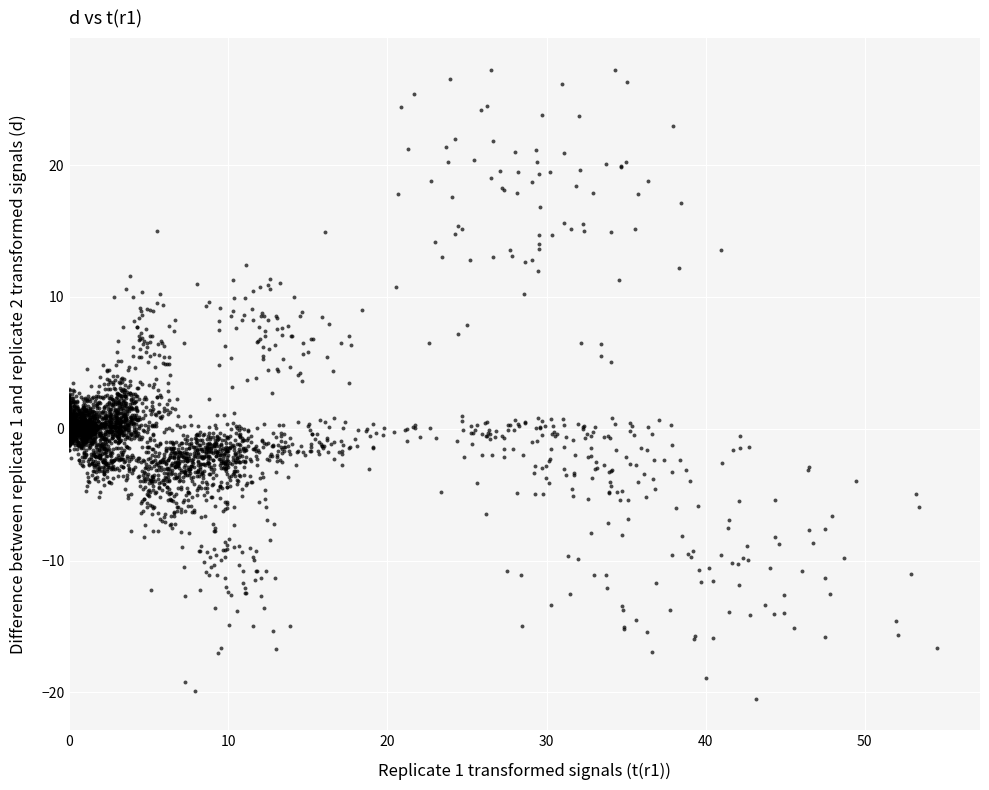

What is the range of Y values (max minus min)?

47.7